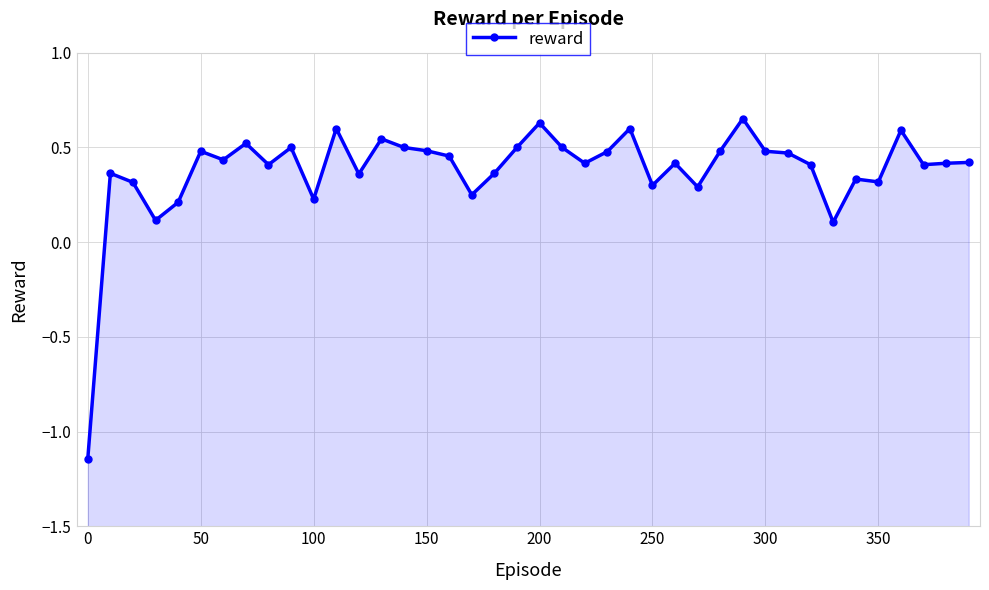

What is the difference between the second highest and second lowest values?

0.5